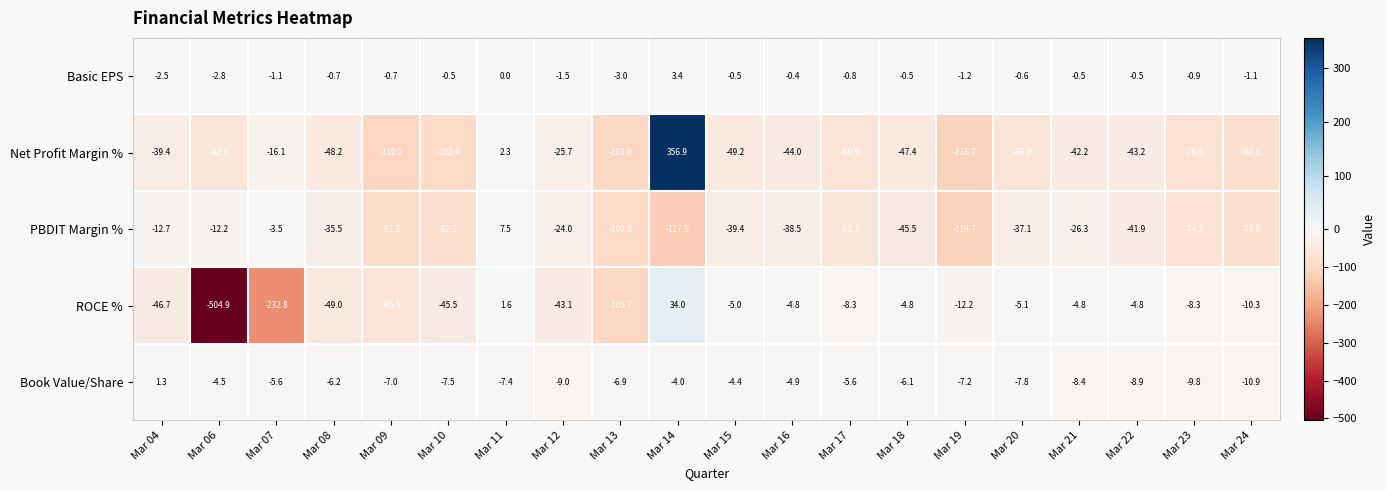

What is the minimum value for ROCE %?

-504.9